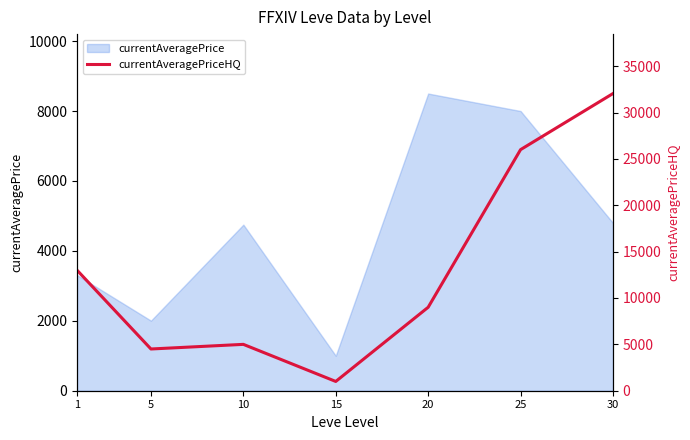

Which label corresponds to the largest value in the chart?

30